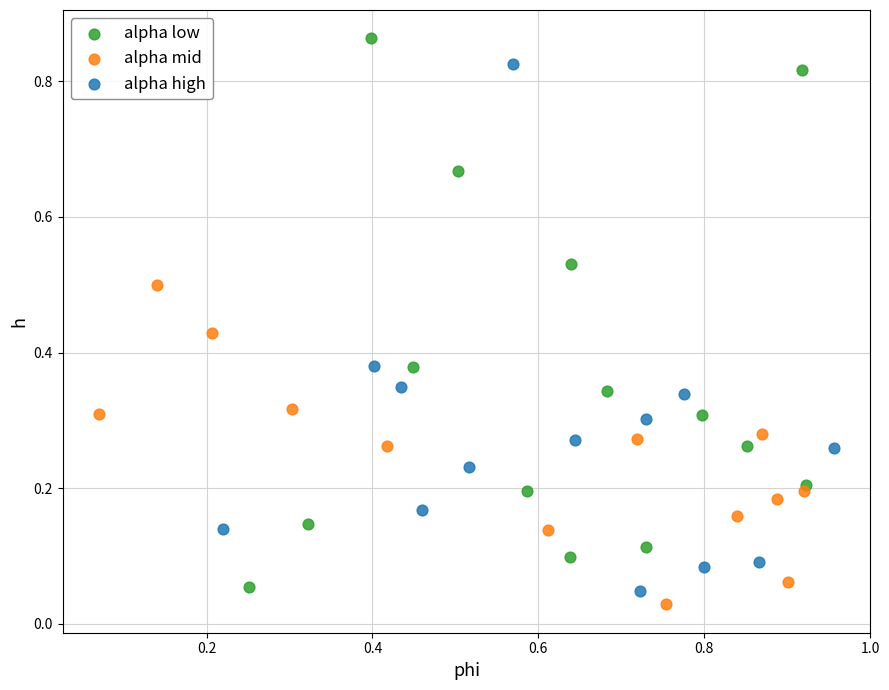

Which series contains the lowest Y value?

alpha mid